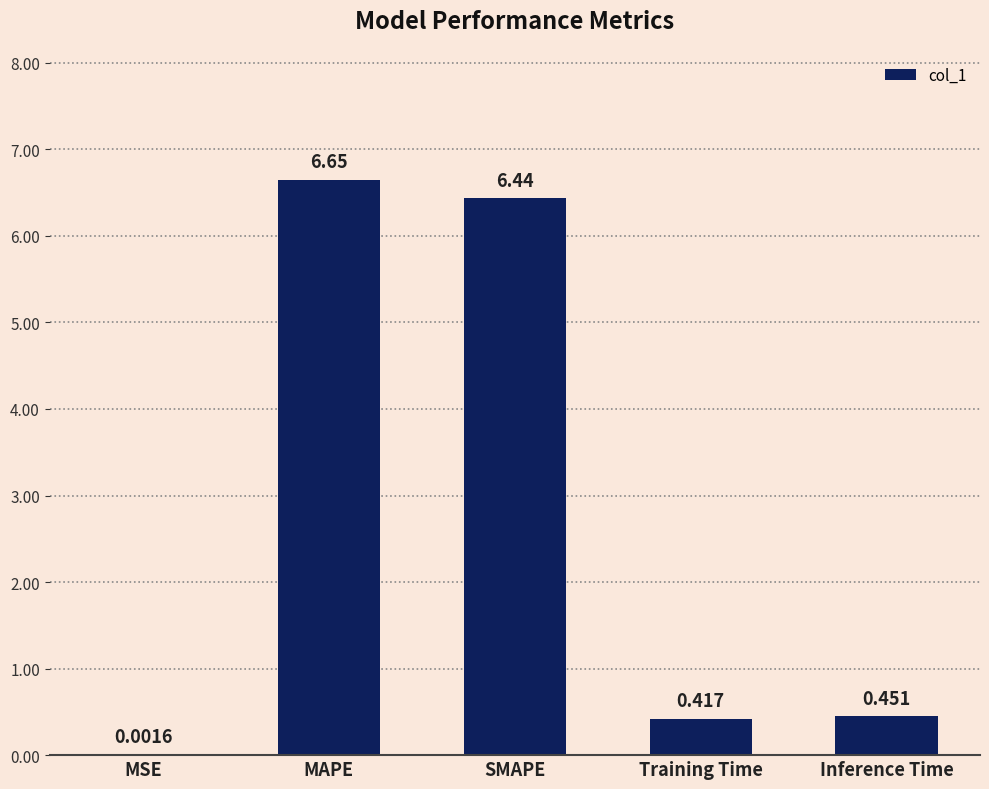

Which has a higher value, Inference Time or MAPE?

MAPE